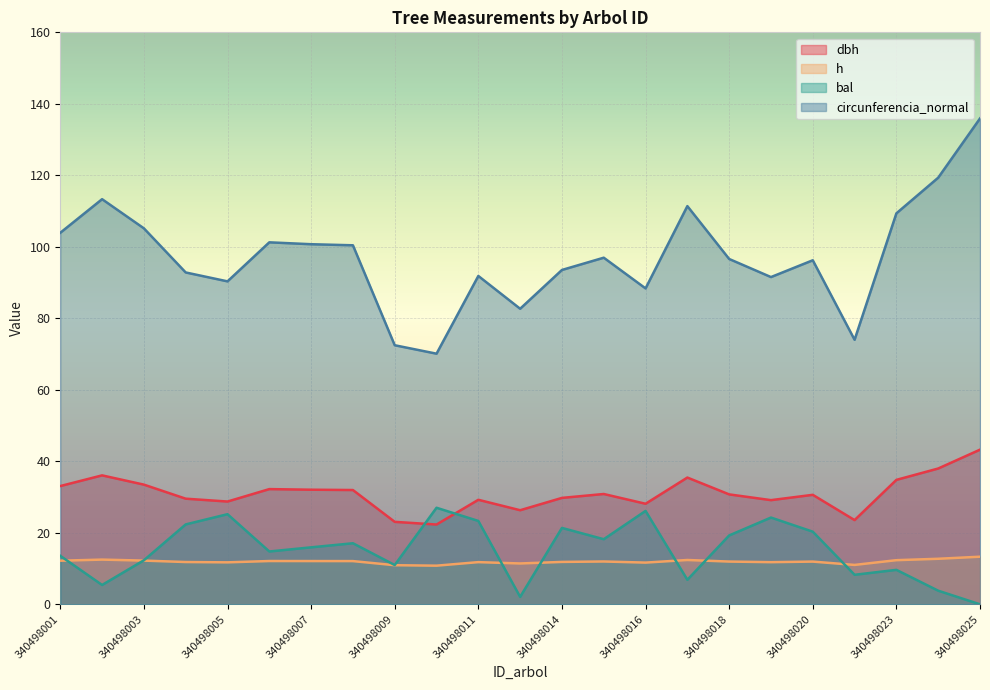

What is the sum of all bal values?

348.2